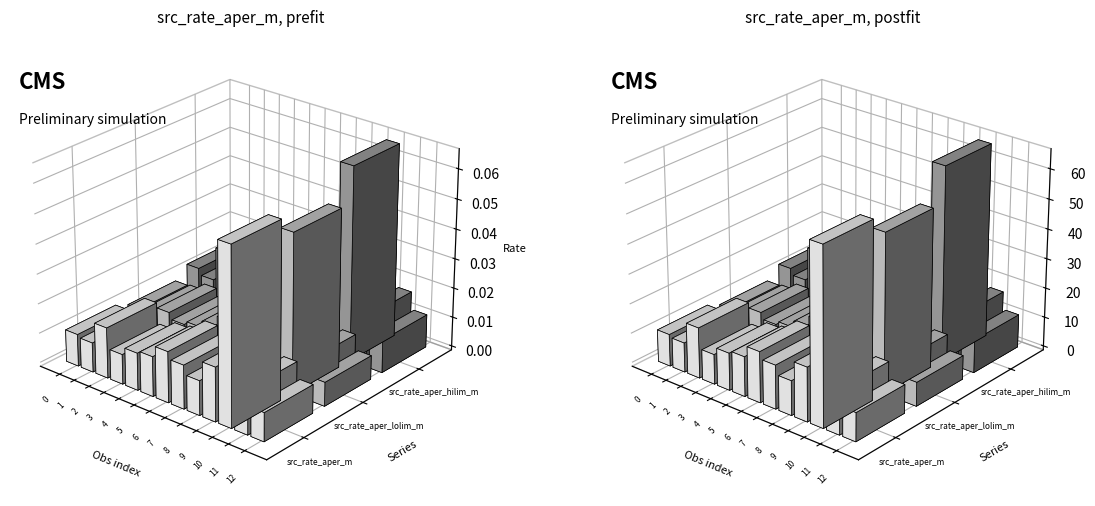

Where is src_rate_aper_lolim_m nearest to the value 0?

12